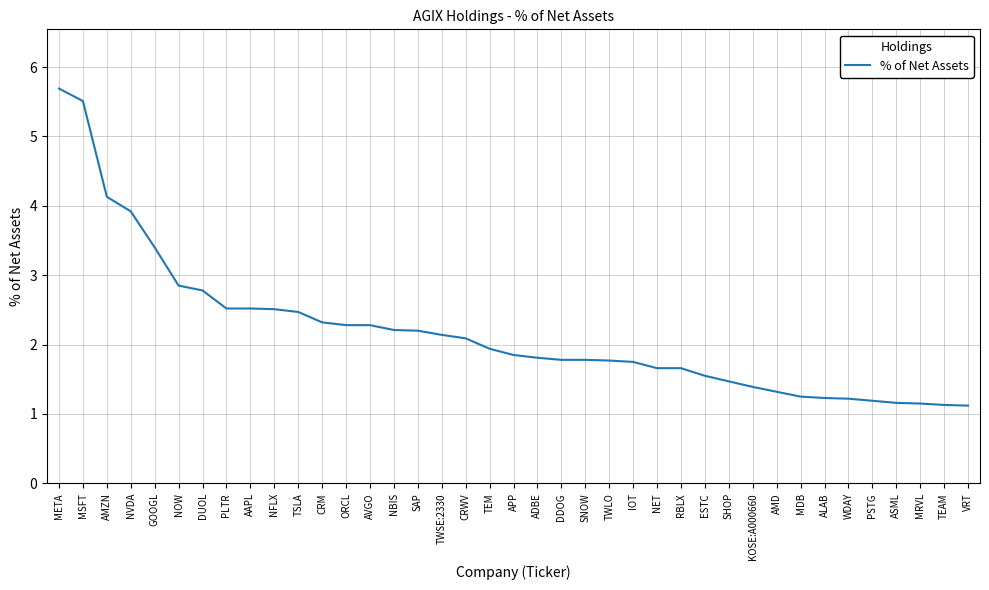

What is the difference between the values at MSFT and NOW?

2.7